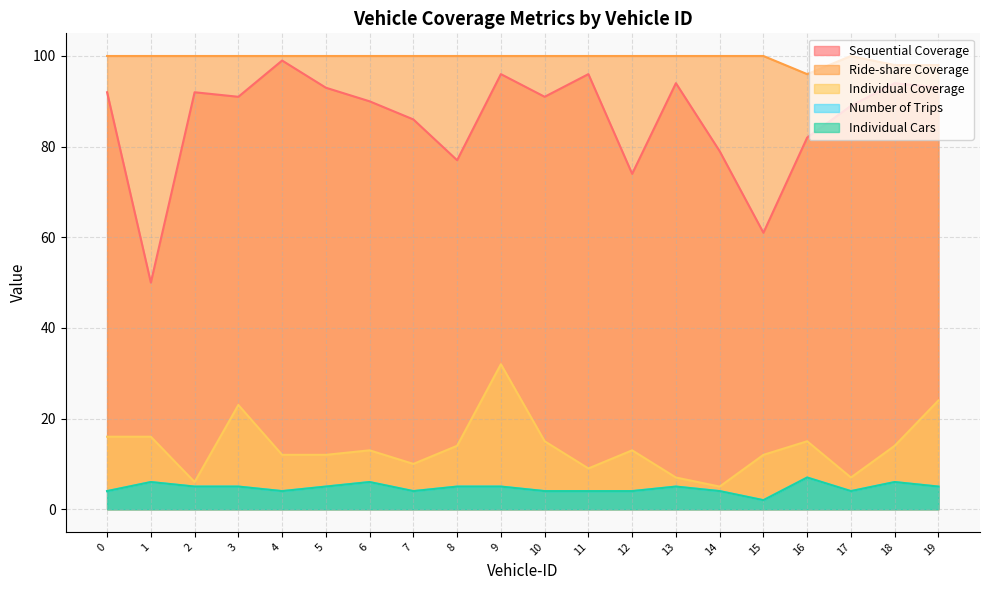

How many interior local valleys does the Sequential Coverage series have?

6